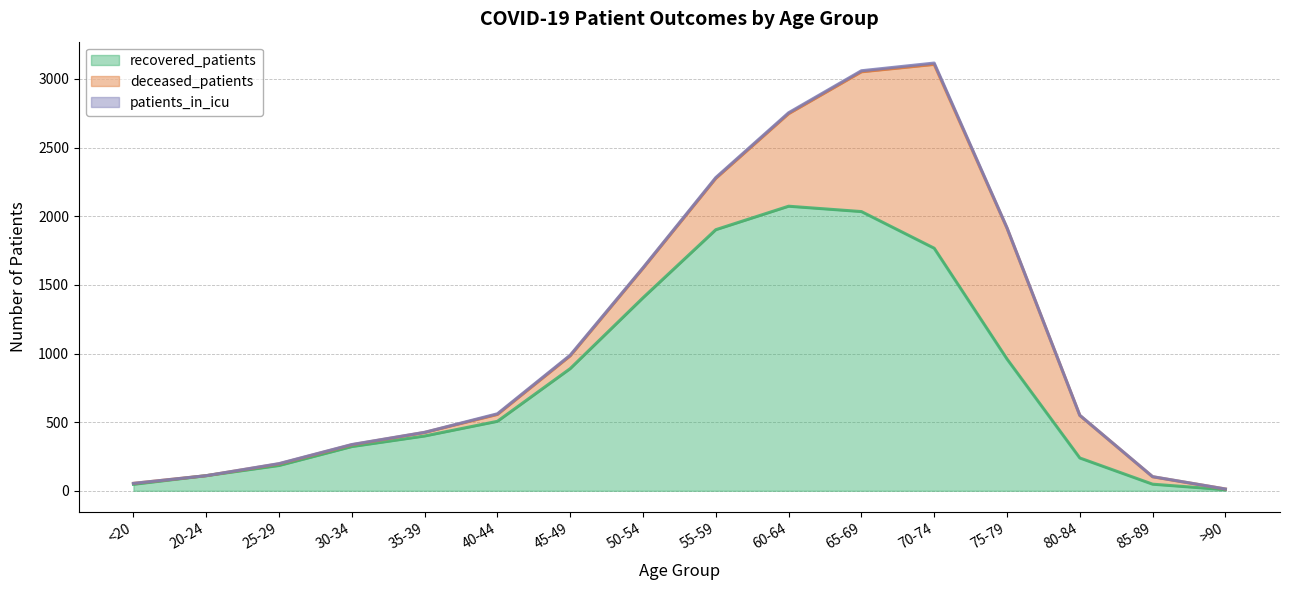

Does the chart have visible grid lines?

Yes